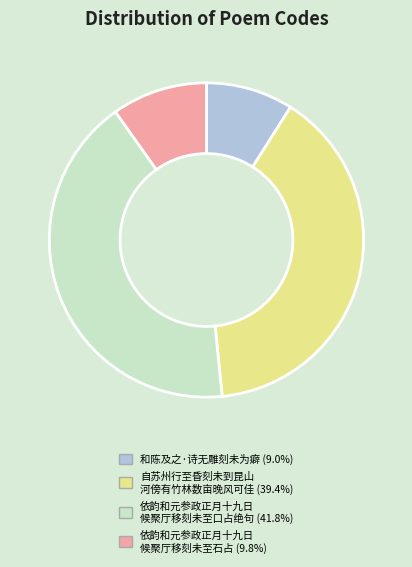

Is there a majority slice in this chart?

No